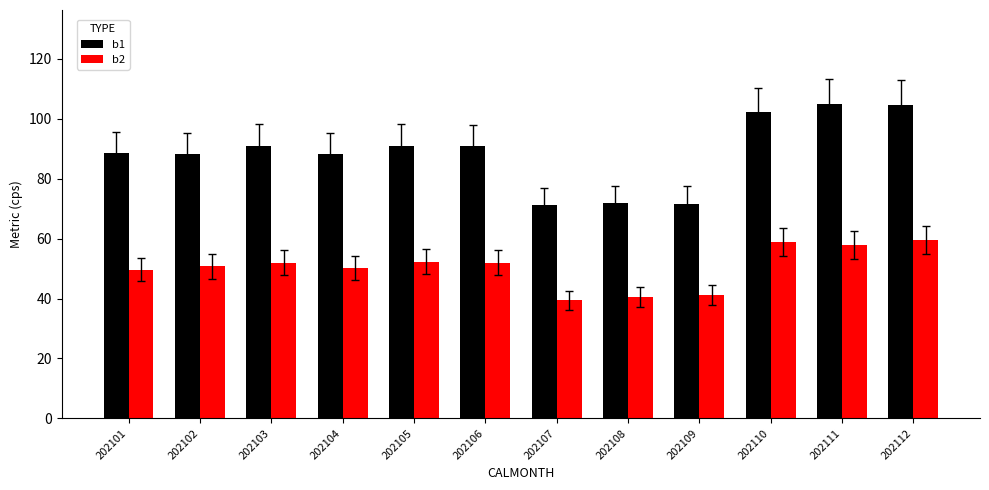

How many groups of bars are there?

12